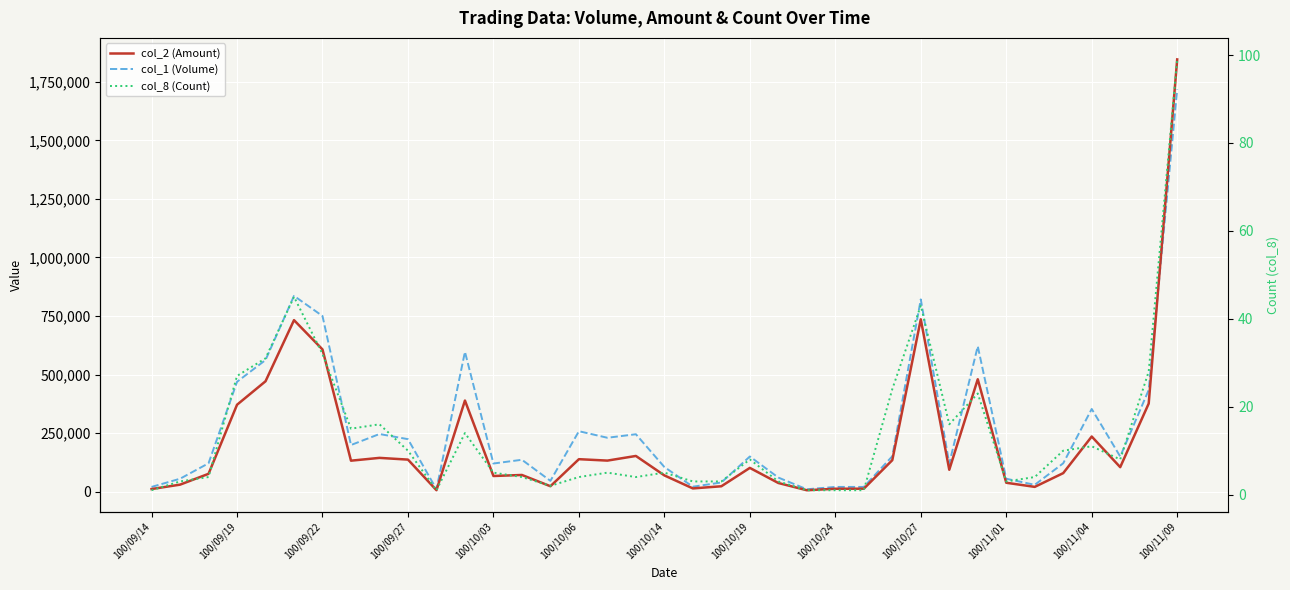

Which series has the largest range (max minus min)?

col_2 (Amount)